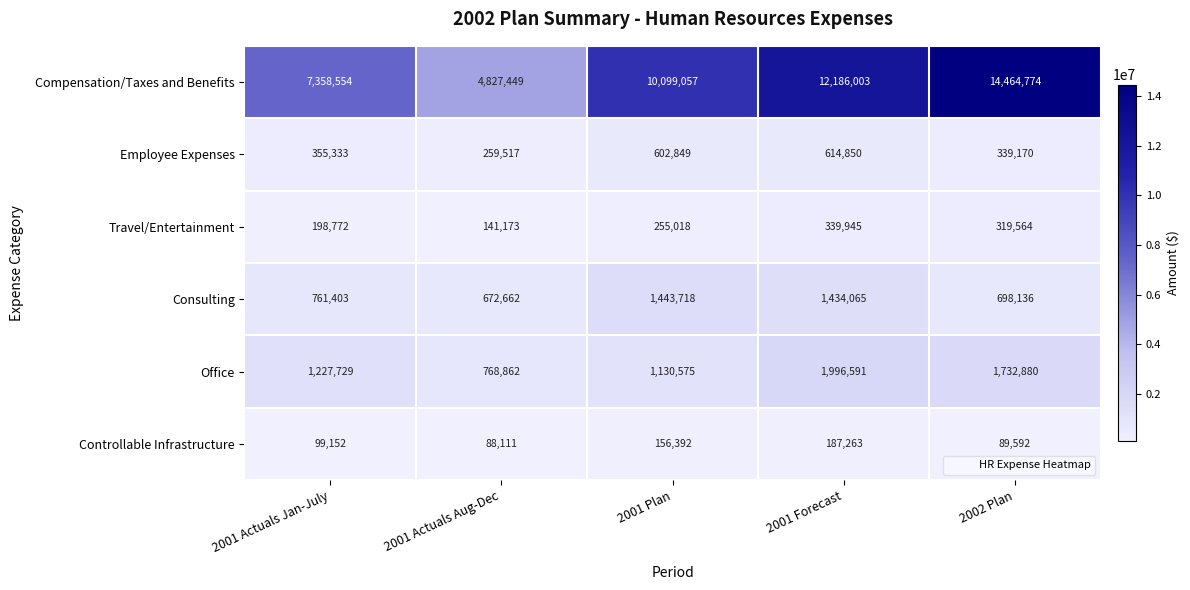

What is the spread (max minus min) of values at 2002 Plan?

14375182